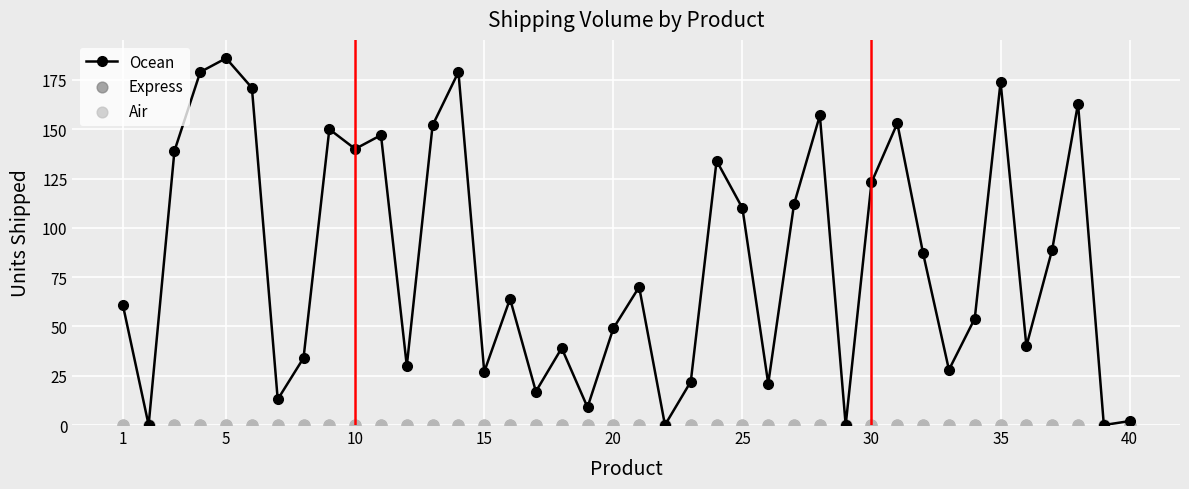

Which series has the largest total across all categories?

Ocean